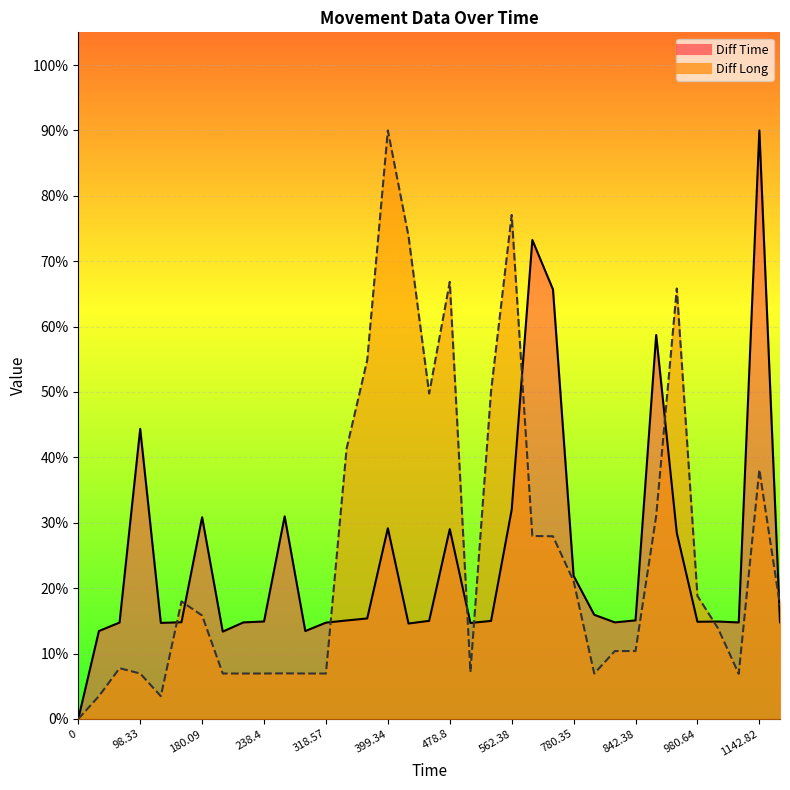

What is the maximum value for Diff Time?

90.0